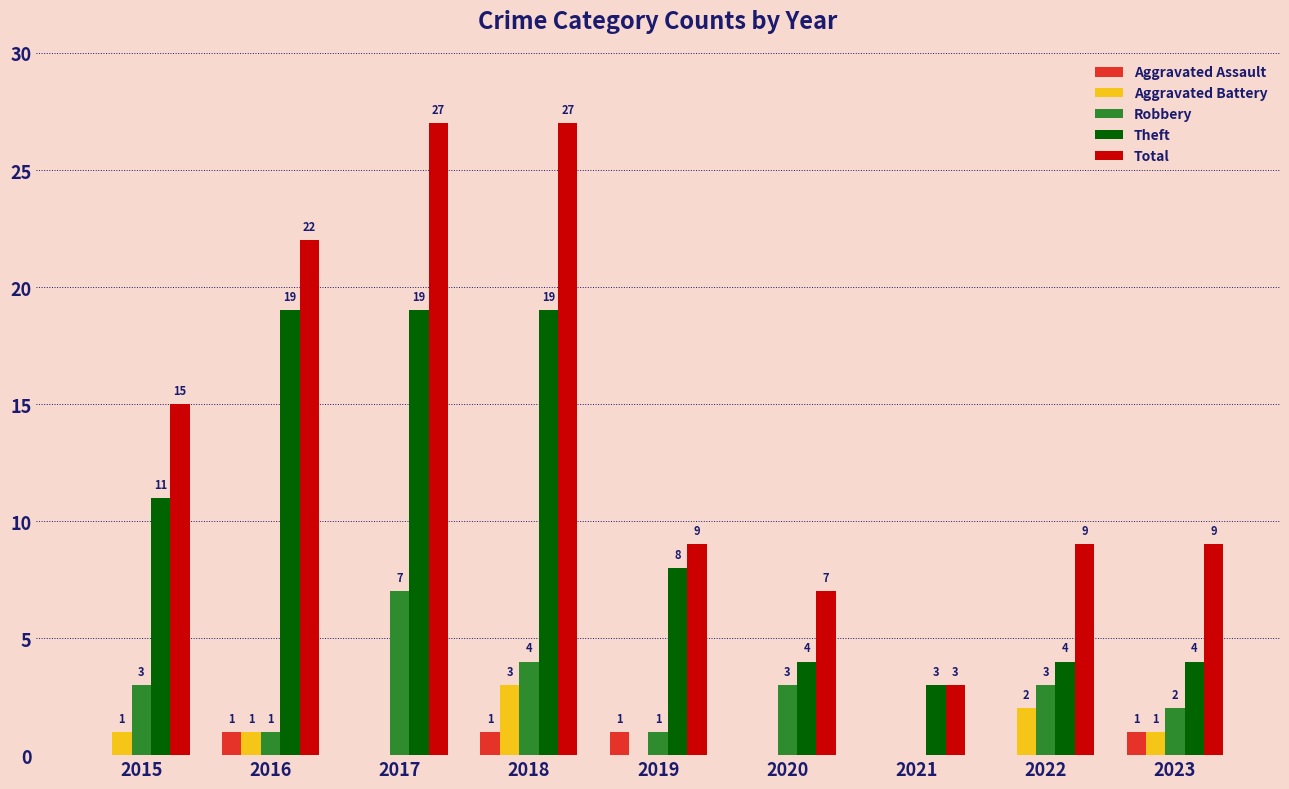

Reading left to right, extract all data points from this chart.

Aggravated Assault: 0	1	0	1	1	0	0	0	1
Aggravated Battery: 1	1	0	3	0	0	0	2	1
Robbery: 3	1	7	4	1	3	0	3	2
Theft: 11	19	19	19	8	4	3	4	4
Total: 15	22	27	27	9	7	3	9	9